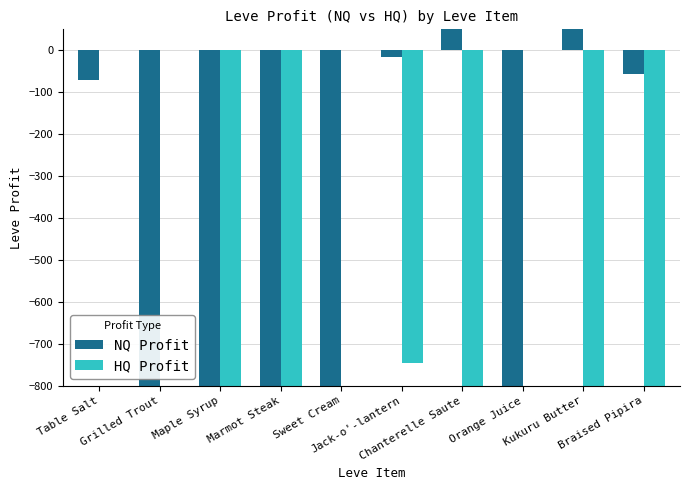

Which series has the largest total across all categories?

NQ Profit